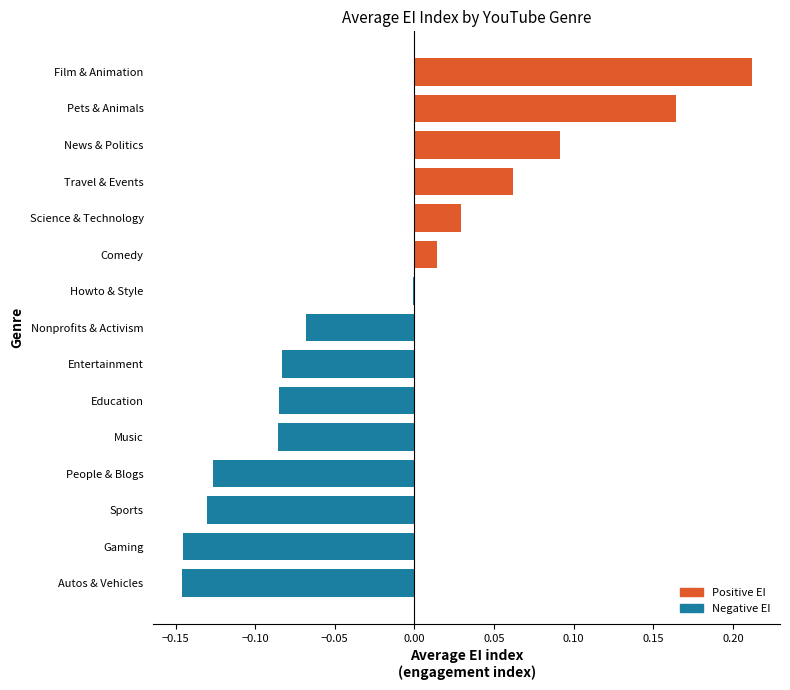

Which has a higher value, Travel & Events or Autos & Vehicles?

Travel & Events